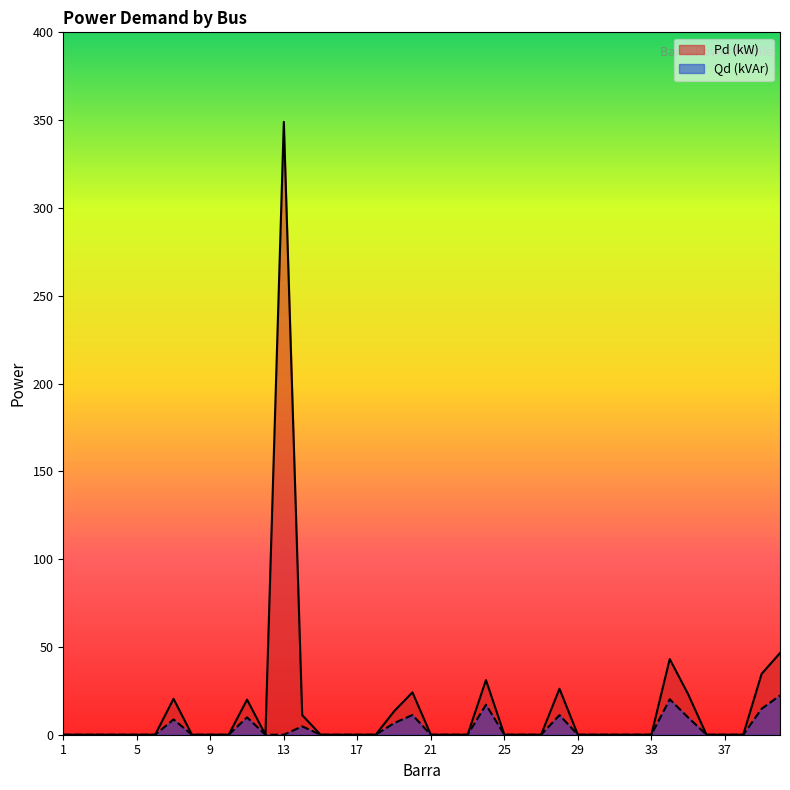

How many lines are shown in the chart?

2